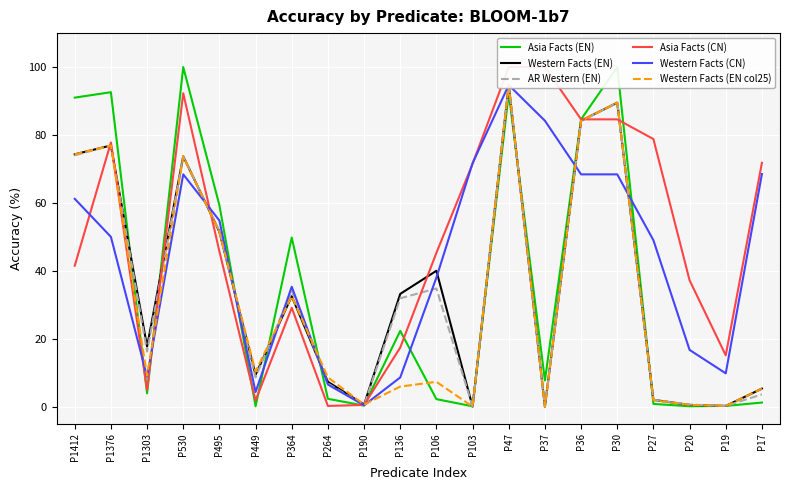

In Western Facts (EN col25), how many points are higher than both neighbors (excluding endpoints)?

6